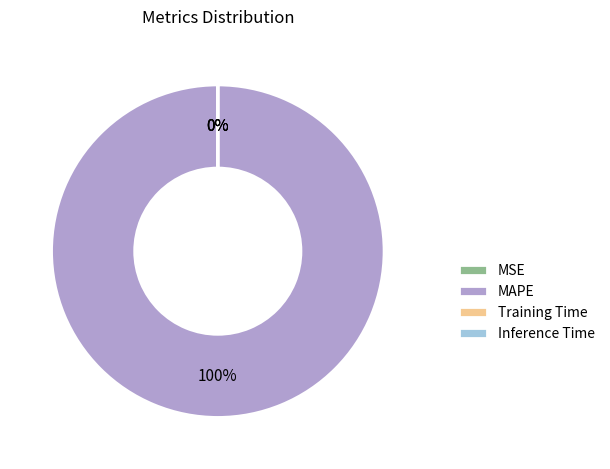

How many segments does this pie chart have?

4